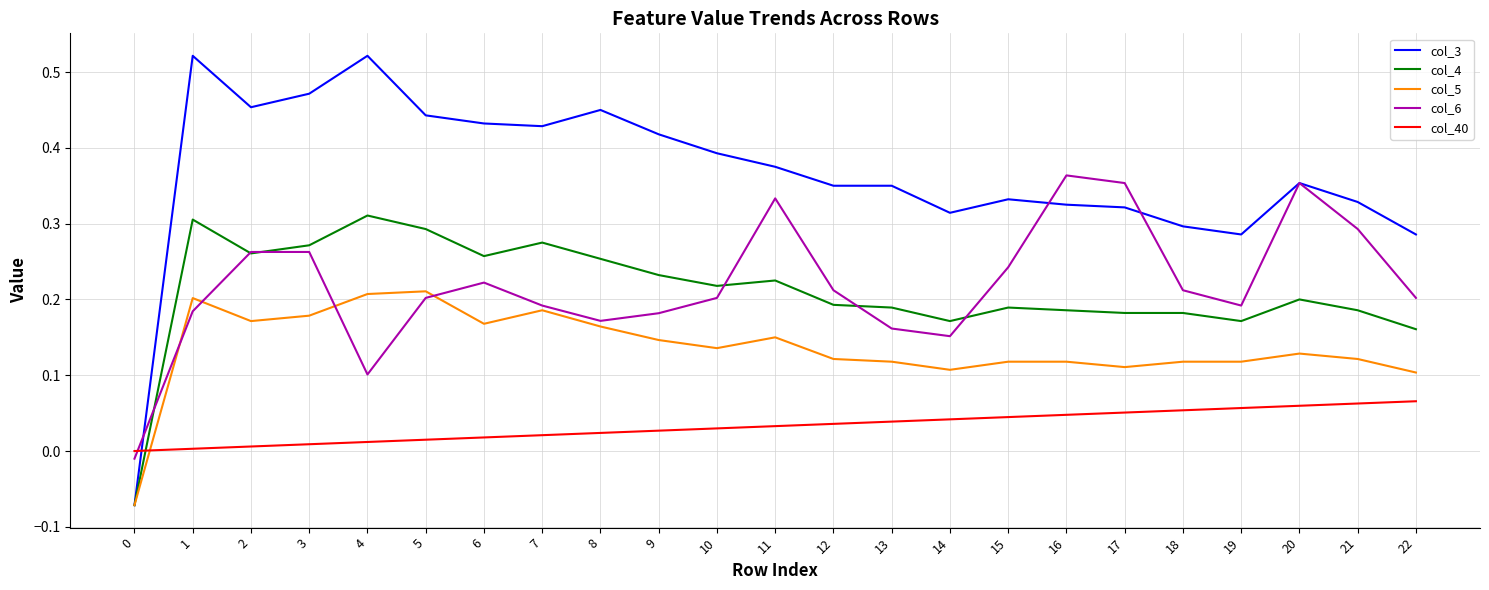

Is the value of col_4 at 17 greater than the value of col_40 at 8?

Yes